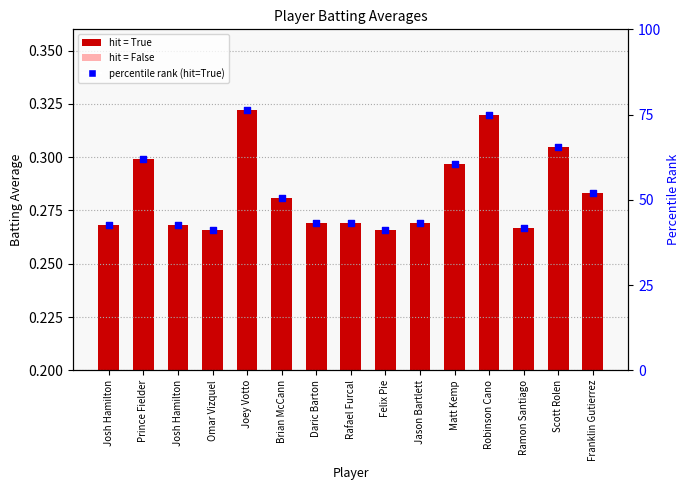

What is the change in value from Omar Vizquel to Joey Votto?

+0.1